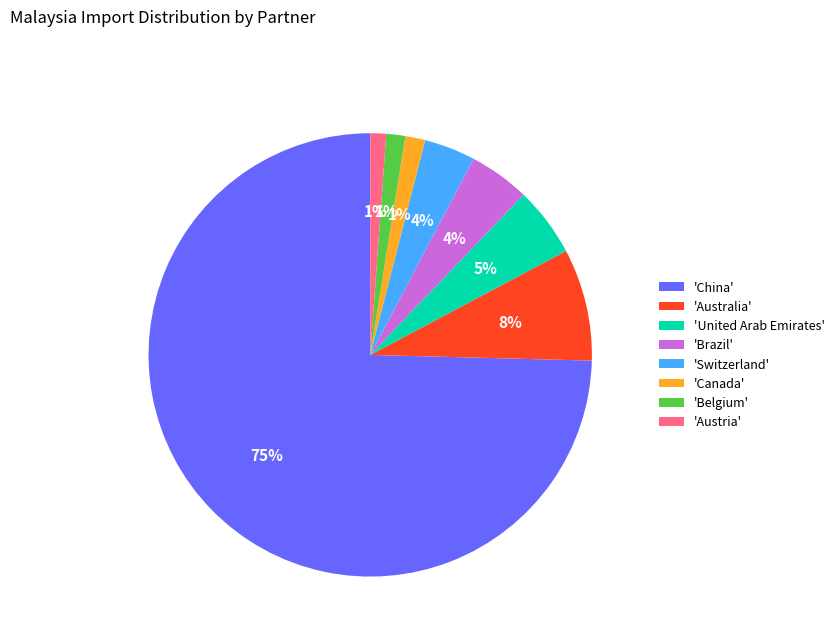

True or false: 'Austria' accounts for 1% of the total.

True